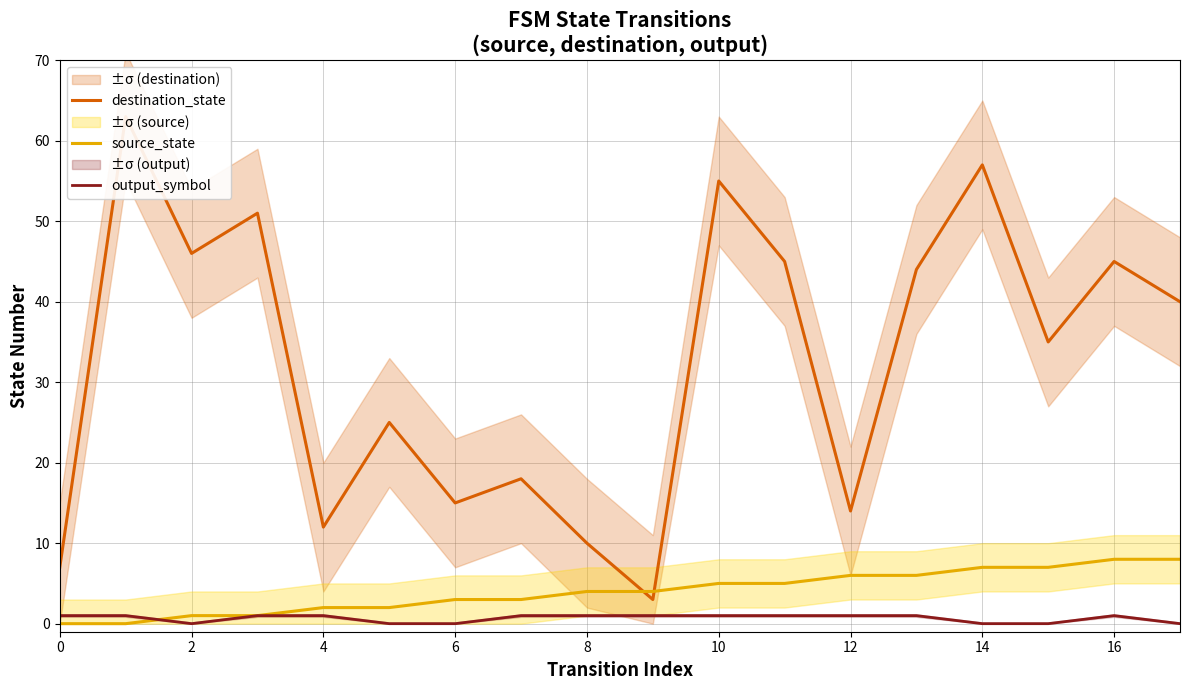

How many values in the output_symbol series are below 1?

6